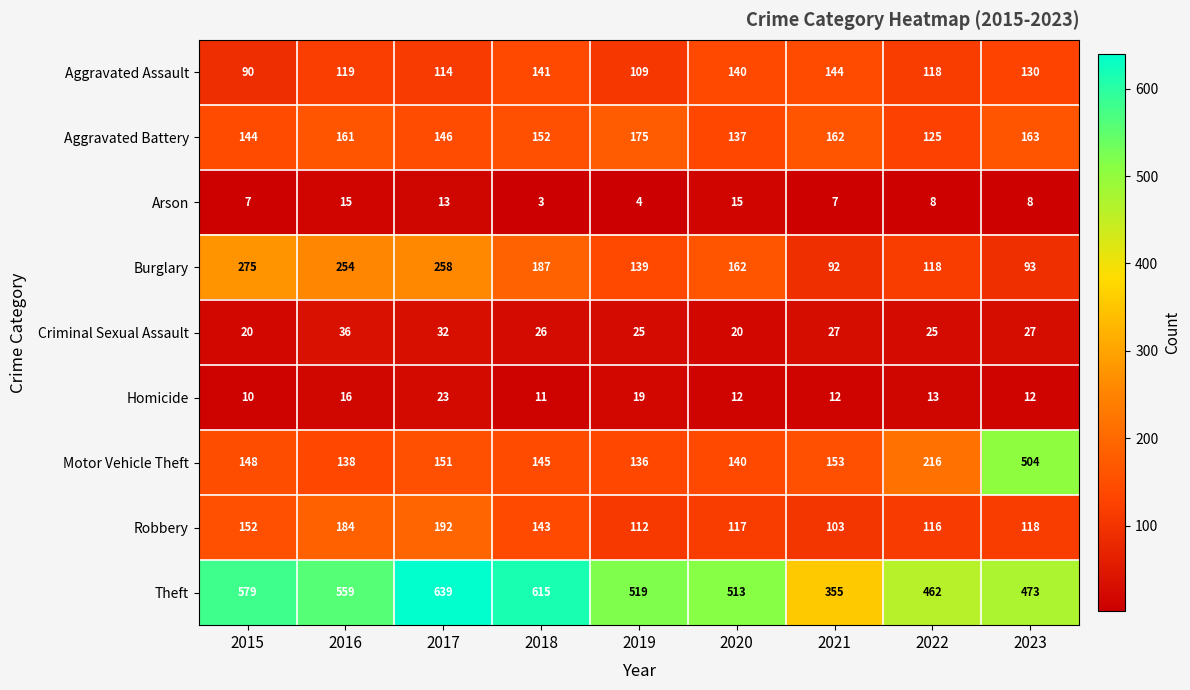

At which category does the chart reach its peak across all series?

2017